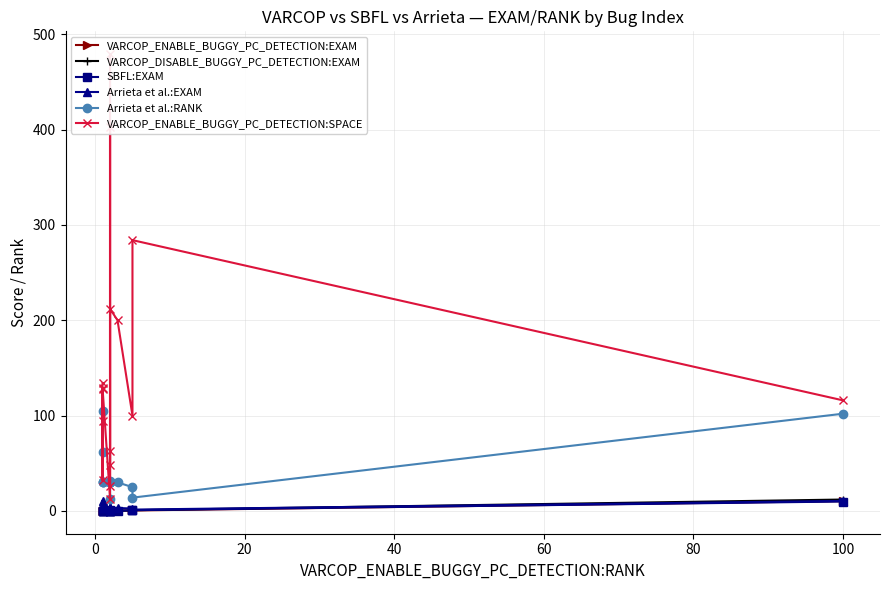

The value of SBFL:EXAM at 11 is 0.1. True or false?

False